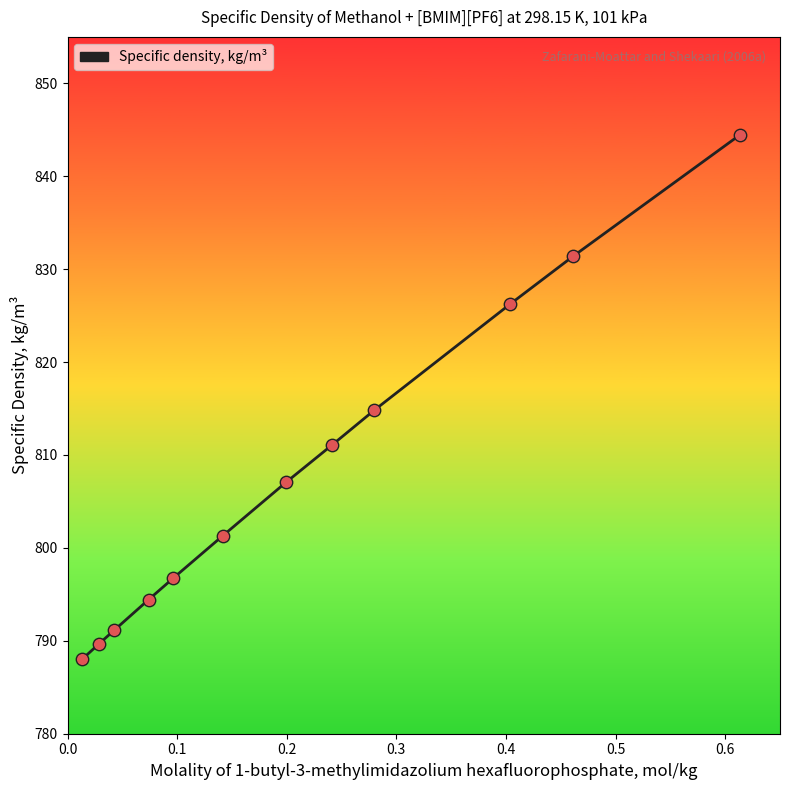

What is the greatest value displayed?

844.4